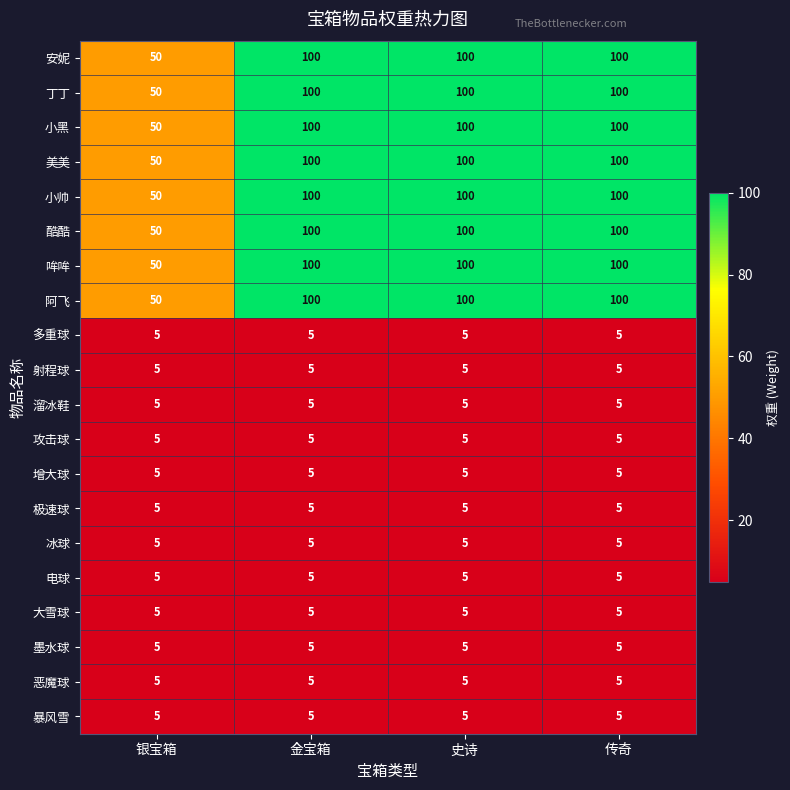

What is the average value of the 小帅 series?

88